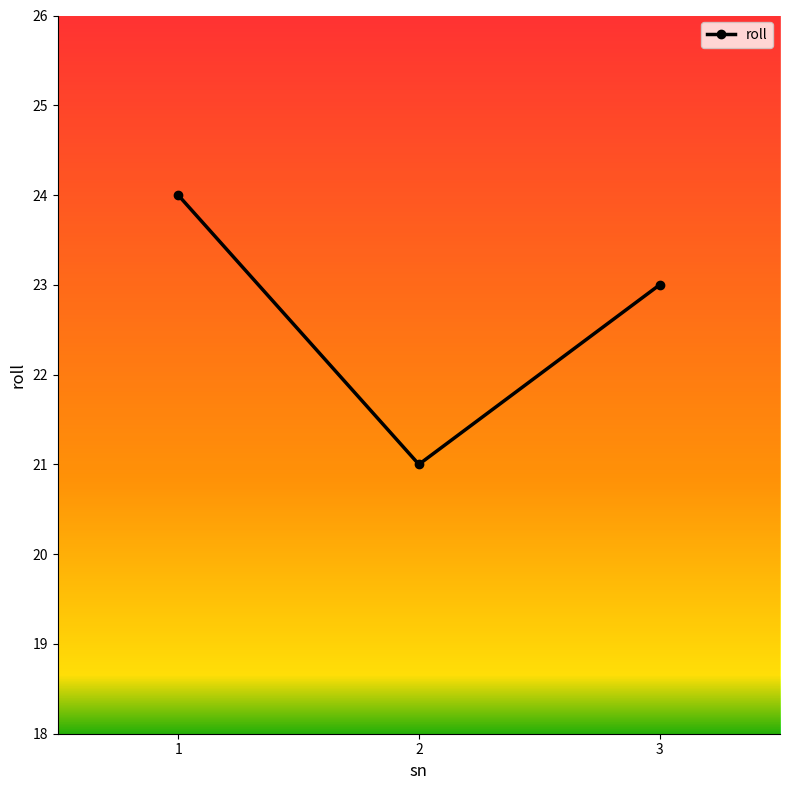

How many series are shown in this chart?

1